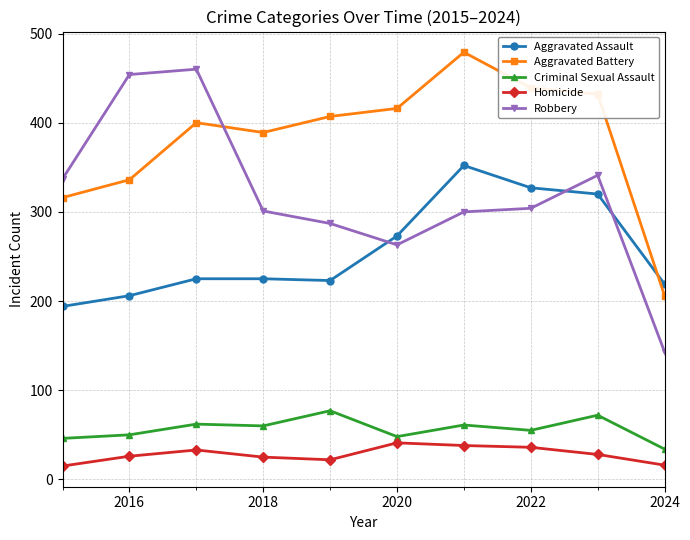

What is the minimum value shown in the chart?

15